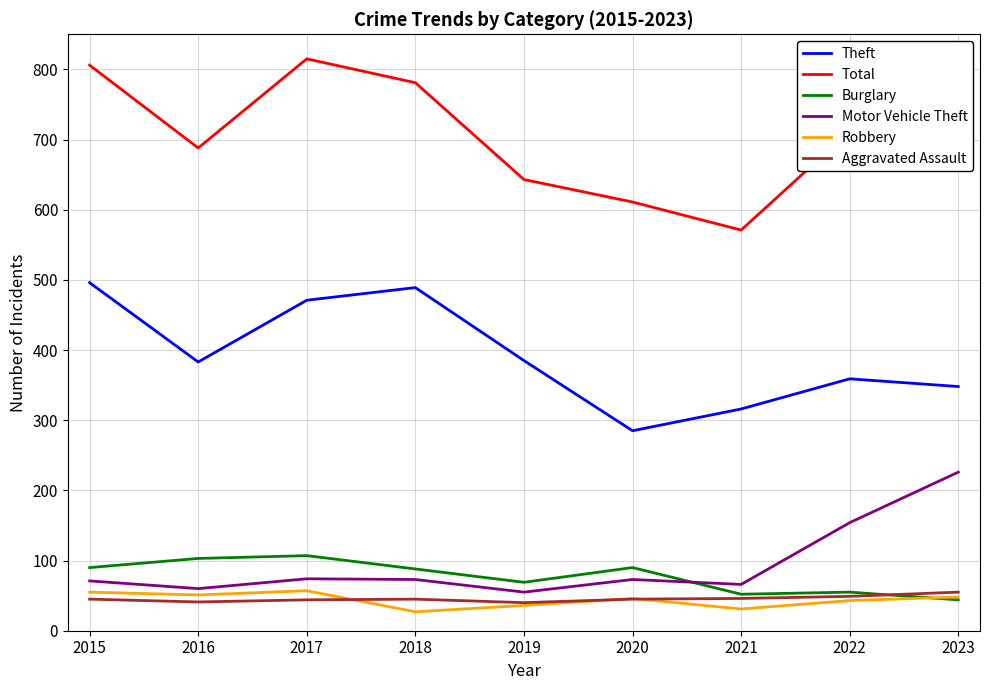

At which label does Robbery first exceed 46?

2015